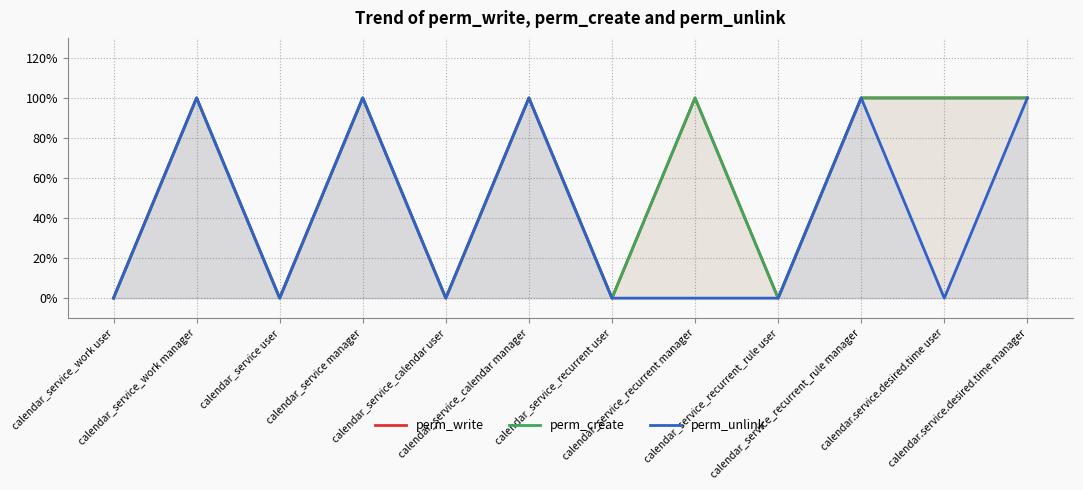

At which label does perm_unlink reach its peak?

calendar_service_work manager